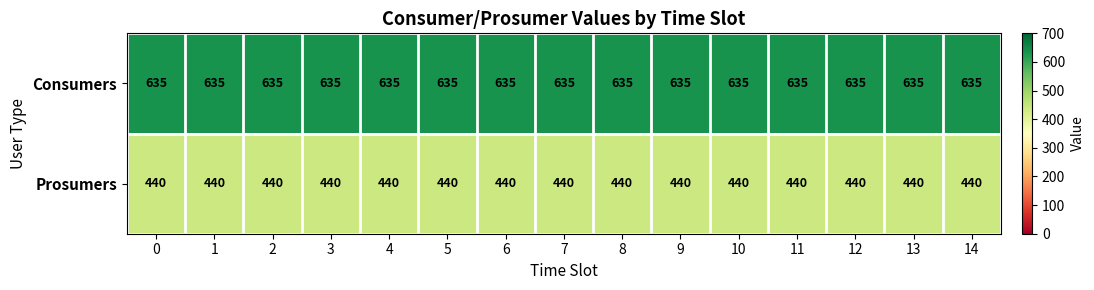

What is the spread (max minus min) of values at 0?

195